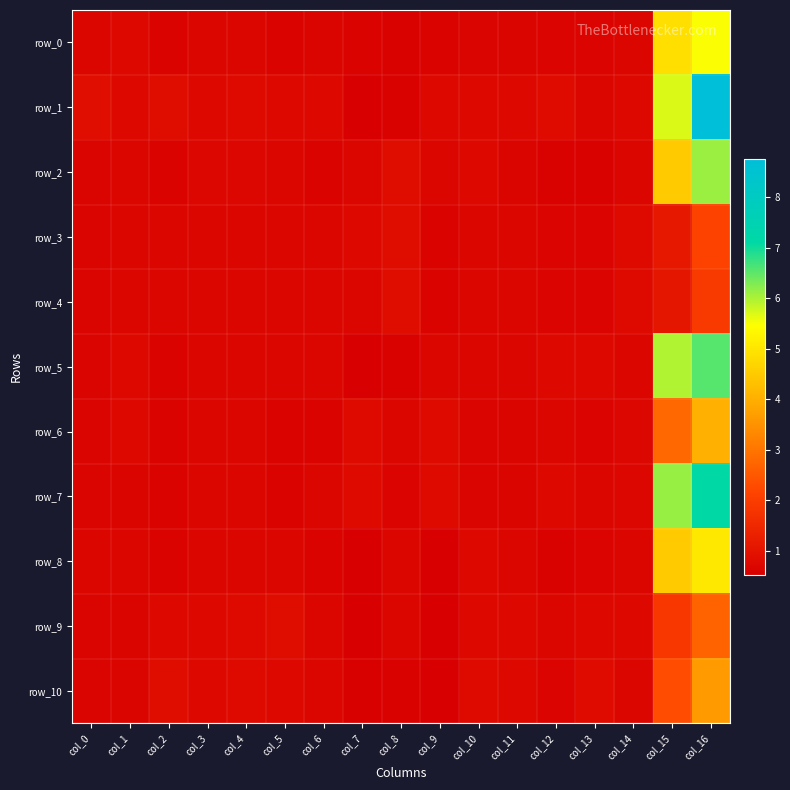

What is the minimum value shown in the chart?

0.5